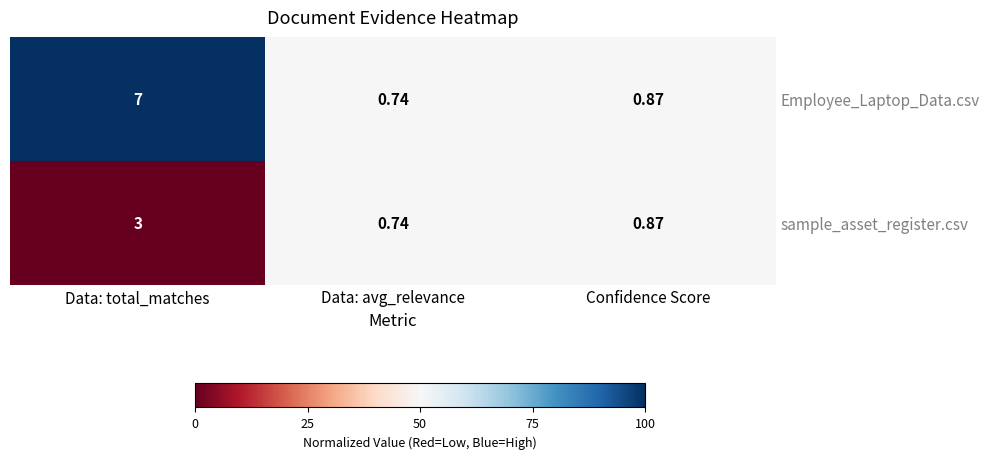

At which category does the chart reach its peak across all series?

Data: total_matches